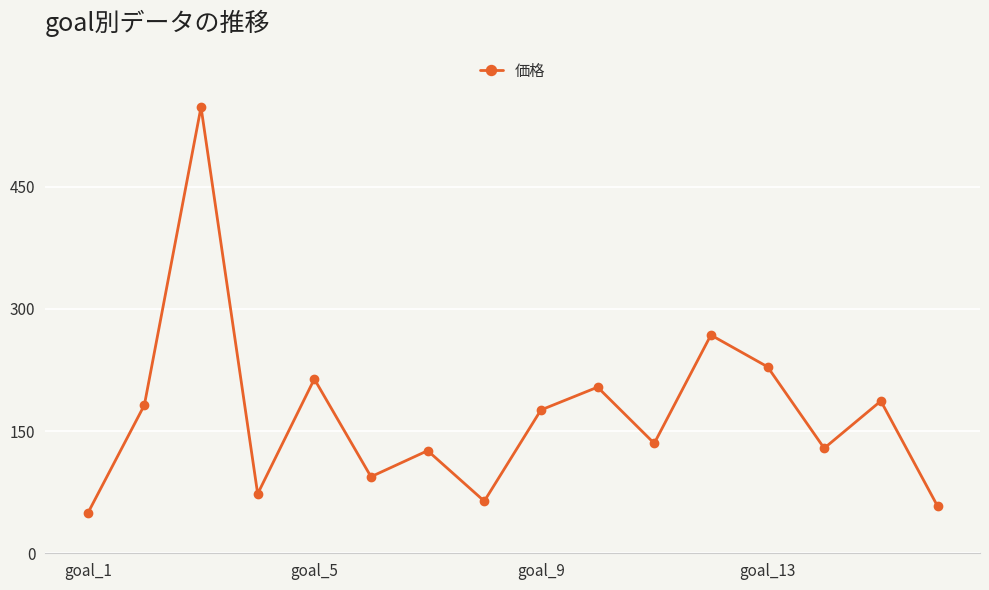

How many points are lower than both their immediate neighbors (excluding endpoints)?

5